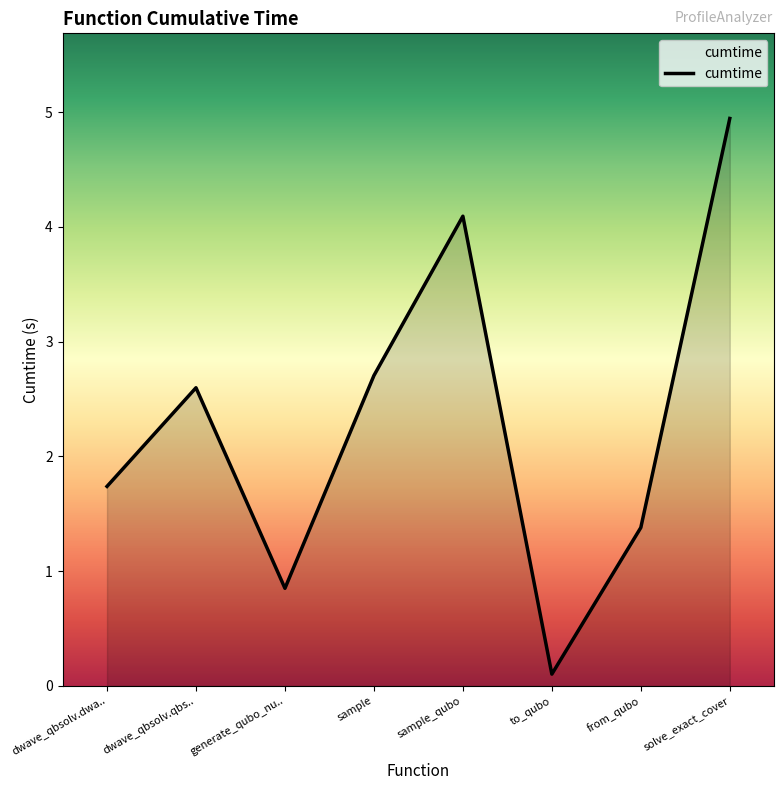

What is the difference between the maximum and minimum values?

4.8